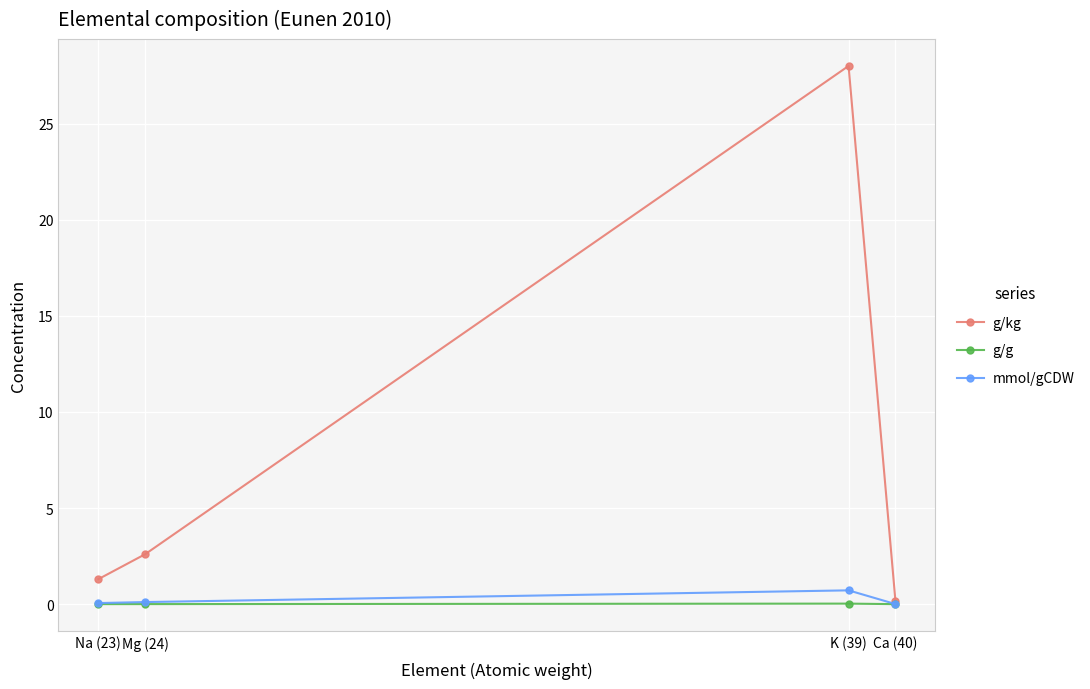

What is the label of the 4th point from the left?

Ca (40)